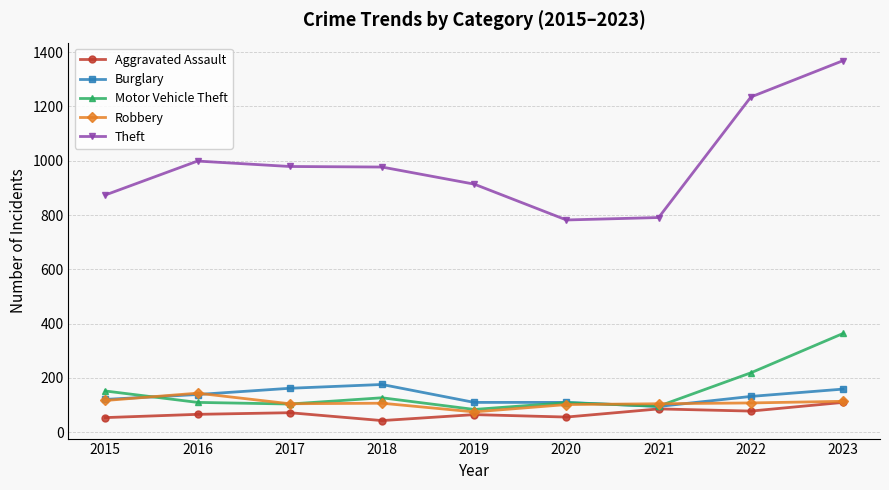

At which label does Burglary reach its minimum?

2021